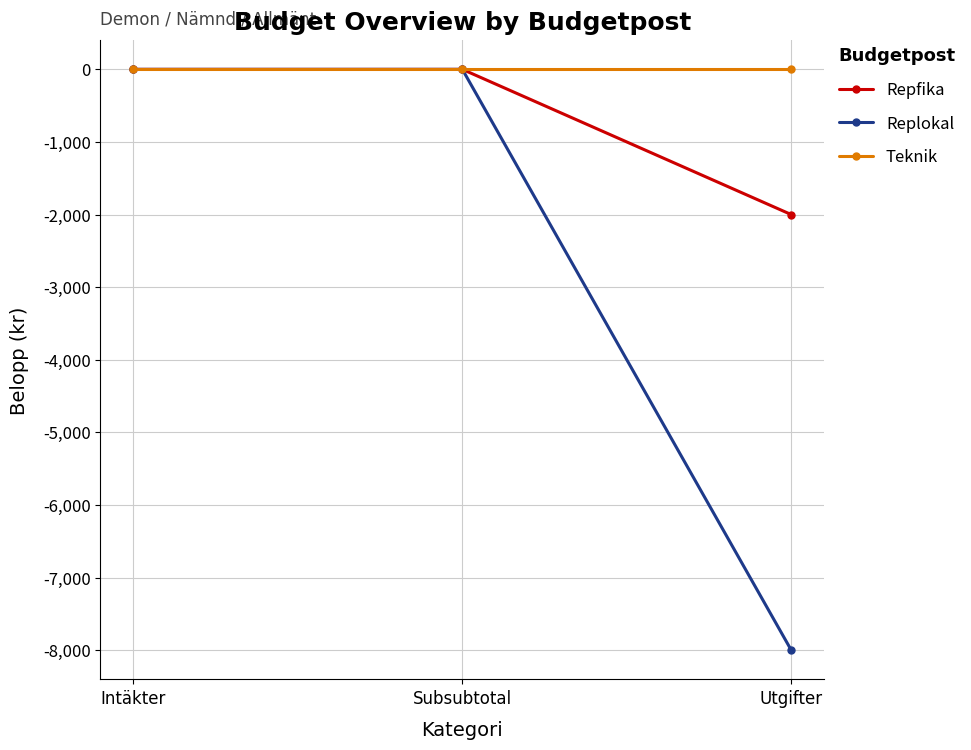

Which label corresponds to the smallest value in the chart?

Utgifter